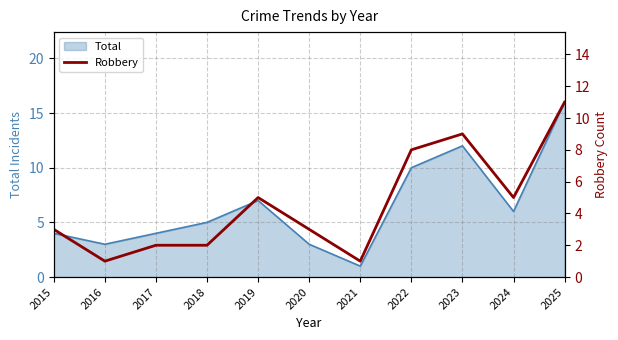

The chart shows a value of 1 at 2021. True or false?

True